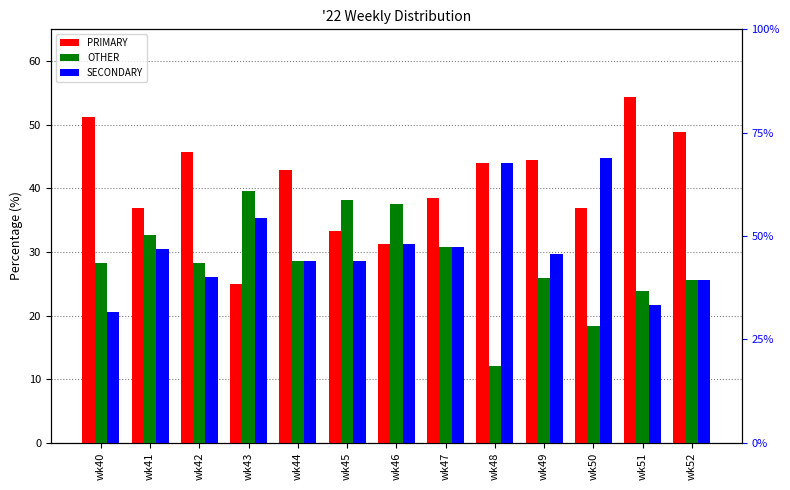

What is the difference between the PRIMARY values at wk44 and wk49?

1.6